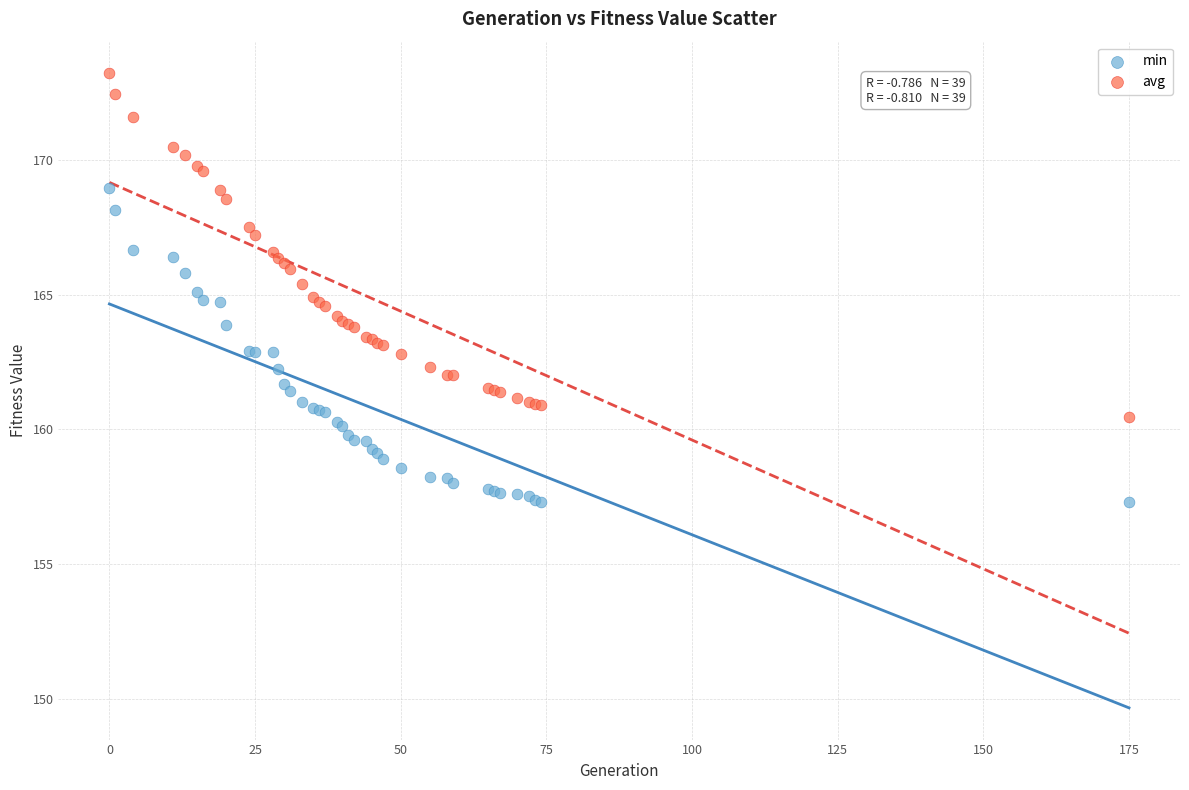

Which series contains the highest Y value?

avg